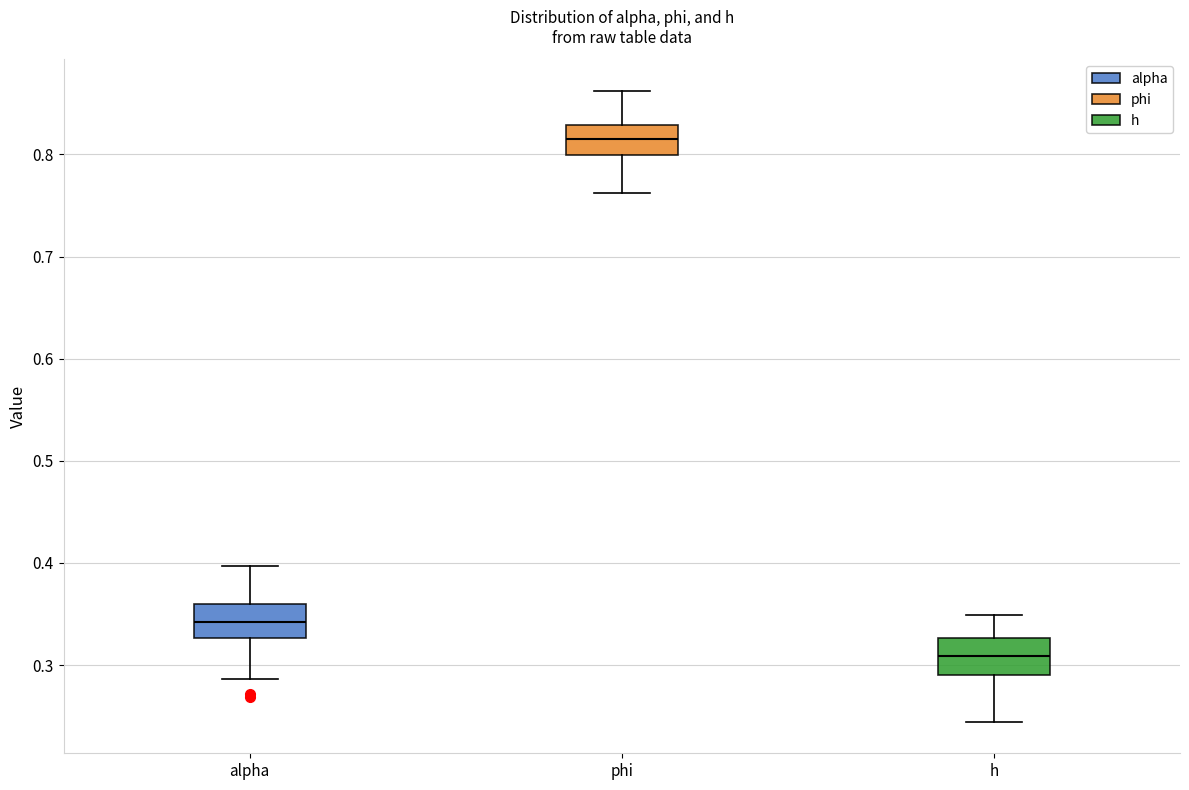

Reading left to right, transcribe this box plot: for each box, give where its median line is, the range the box spans, and where its two whiskers end, as read against the y-axis. The values are not printed on the chart, so give them approximately, as read against the axis.

alpha: median 0.34, box 0.33 to 0.36, whiskers 0.29 to 0.40
phi: median 0.82, box 0.80 to 0.83, whiskers 0.76 to 0.86
h: median 0.31, box 0.29 to 0.33, whiskers 0.24 to 0.35